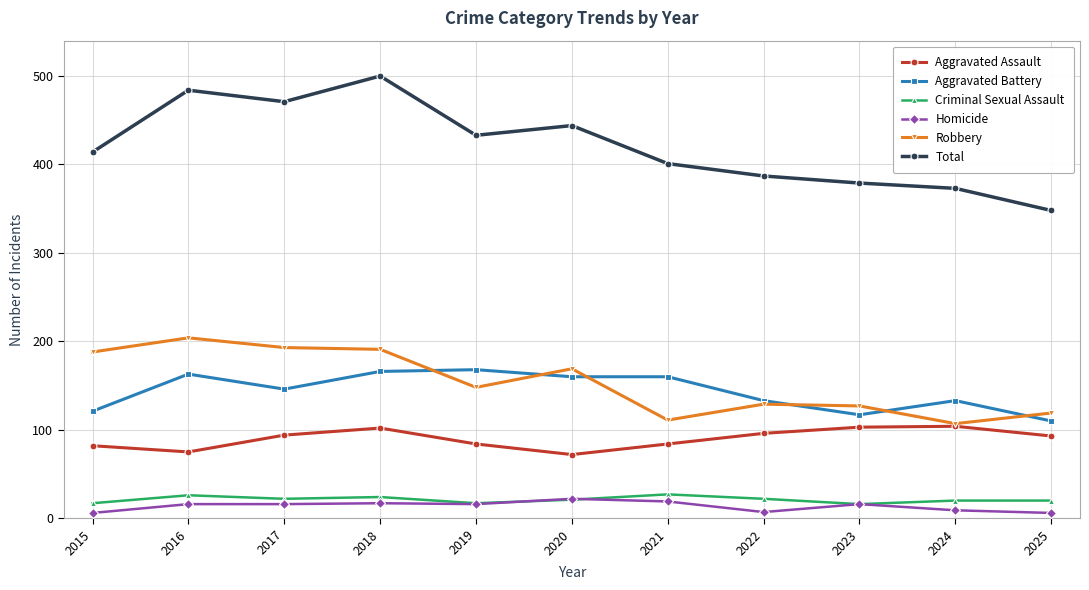

What is the value of the Aggravated Battery point at the 10th from the left?

133